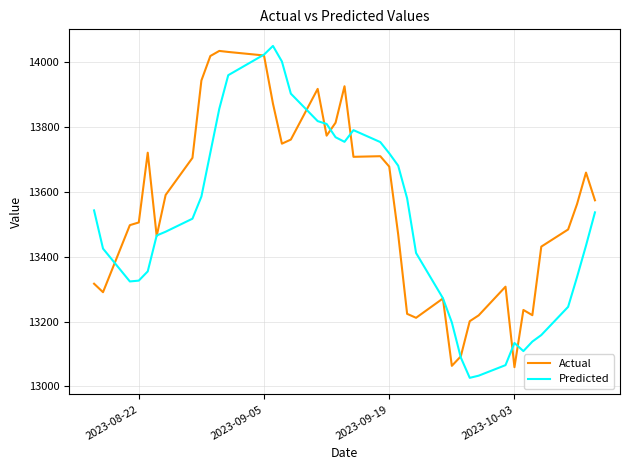

What is the smallest value displayed?

13026.6